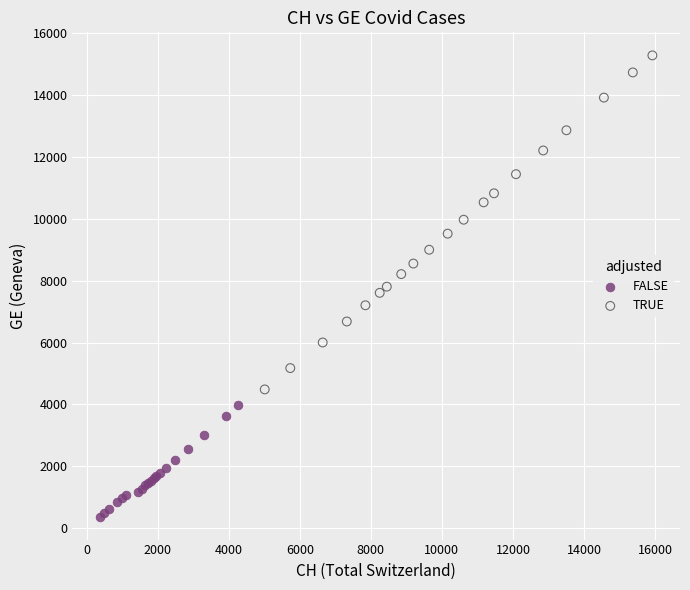

Which series reaches the minimum Y coordinate?

FALSE